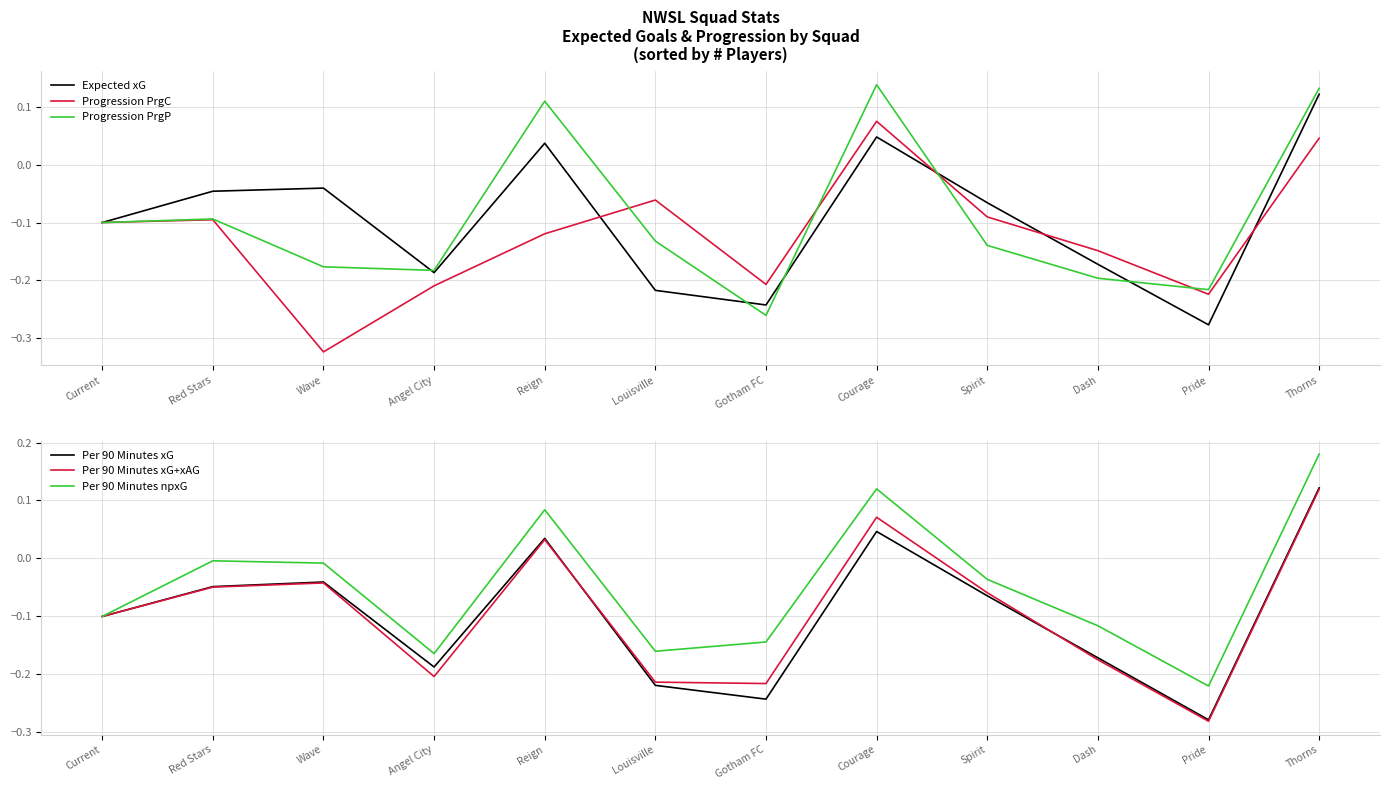

What are all the series names shown in the legend?

Expected xG, Progression PrgC, Progression PrgP, Per 90 Minutes xG, Per 90 Minutes xG+xAG, Per 90 Minutes npxG